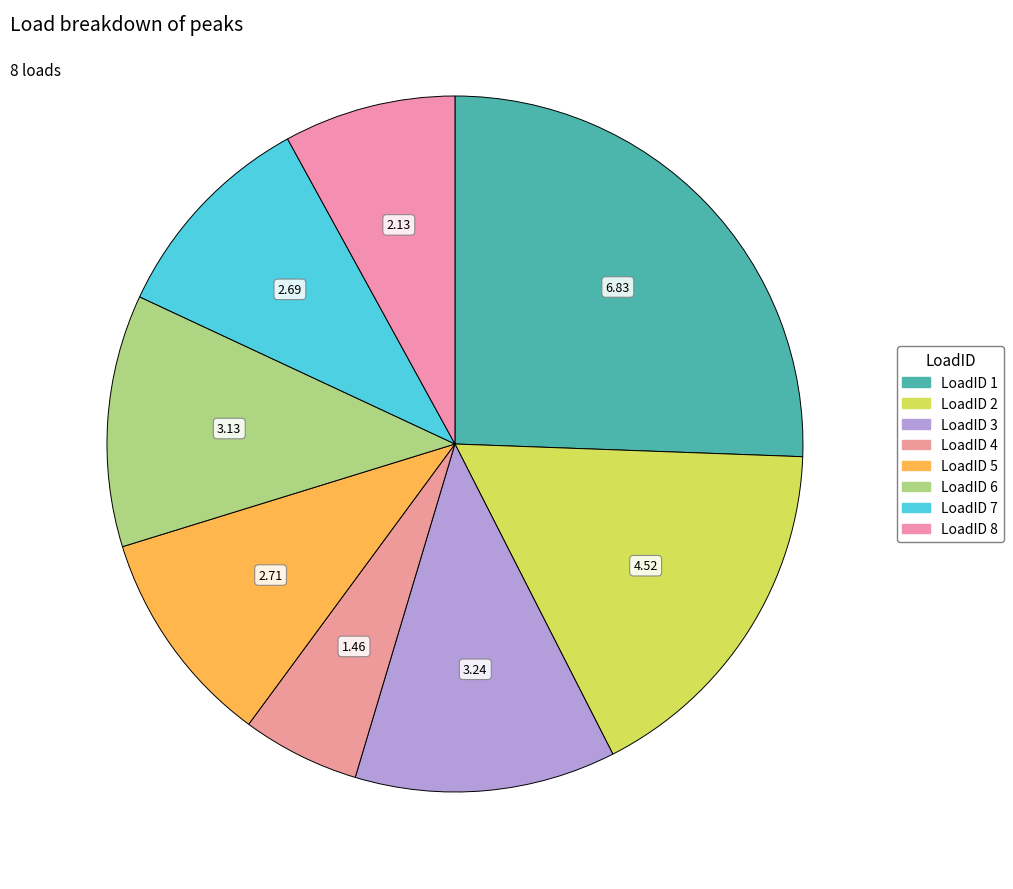

Does LoadID 1 account for over 50% of the chart?

No